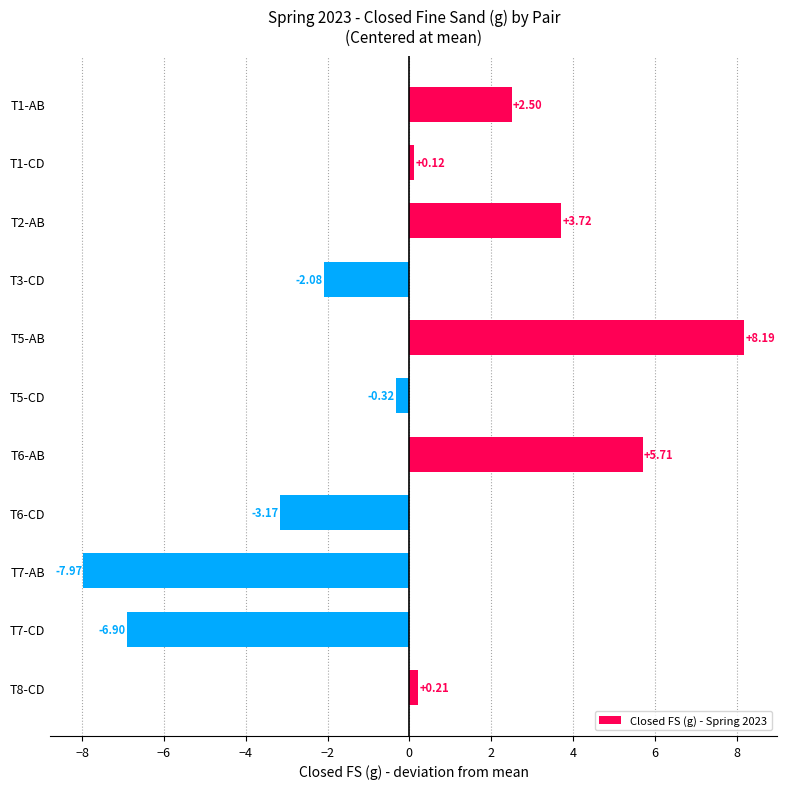

What is the difference between the maximum and minimum values?

16.2